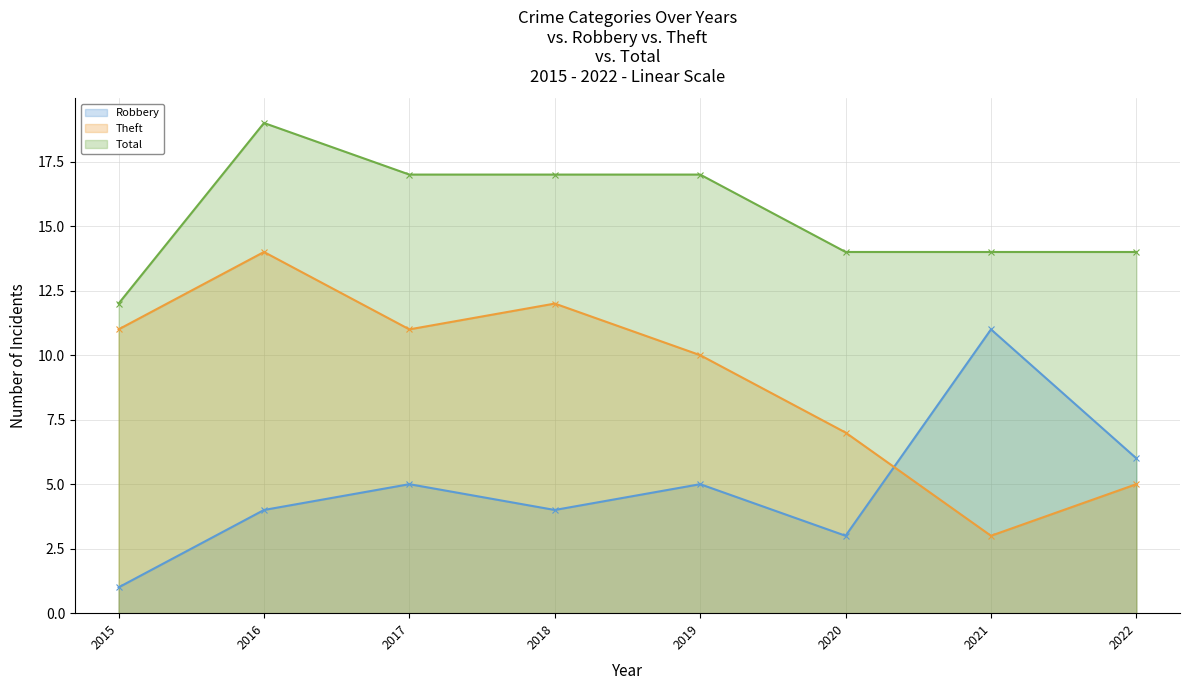

The value of Total at 2020 is 7. True or false?

False